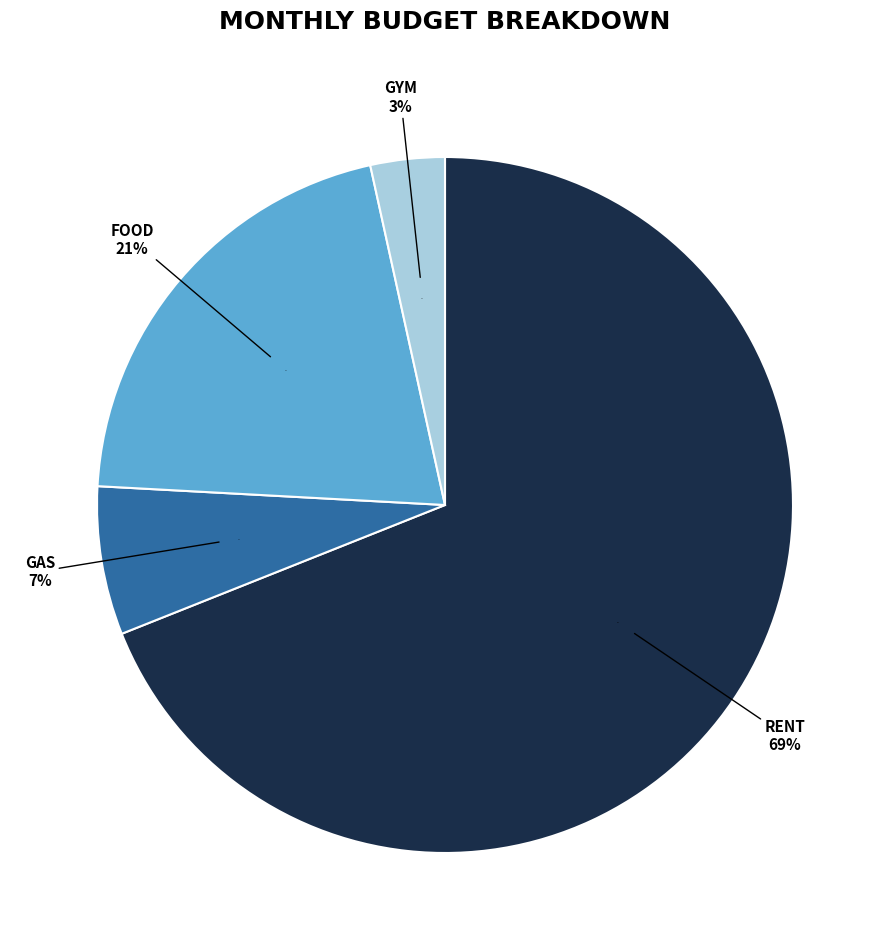

Approximately how many times larger is the value at Food compared to Gym?

6.0